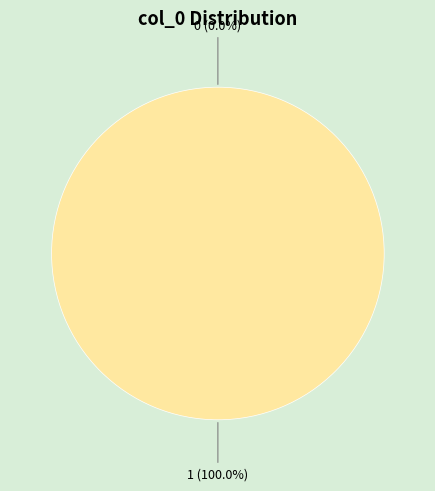

What is the largest slice in the pie chart?

1